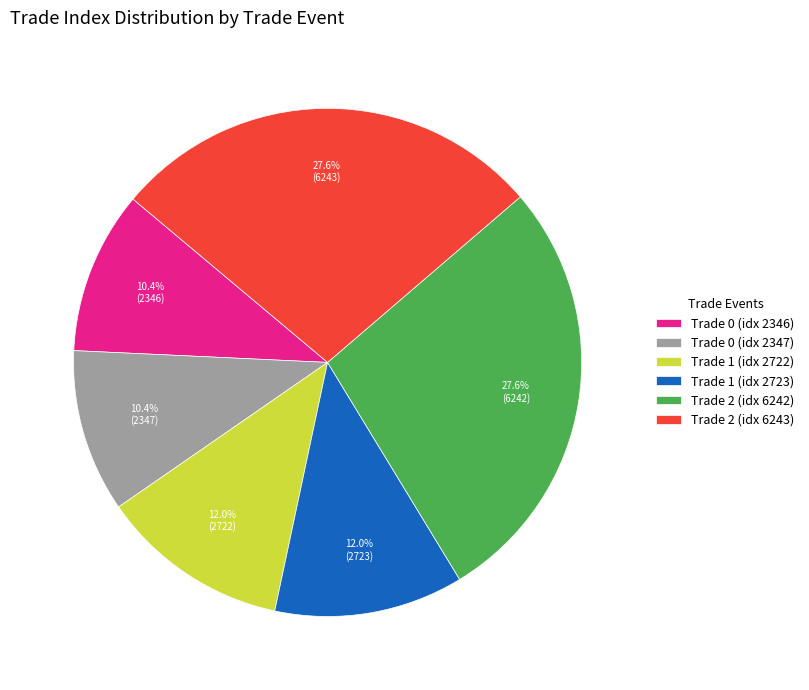

Approximately how many times larger is the value at Trade 2 (idx 6242) compared to Trade 0 (idx 2346)?

2.7